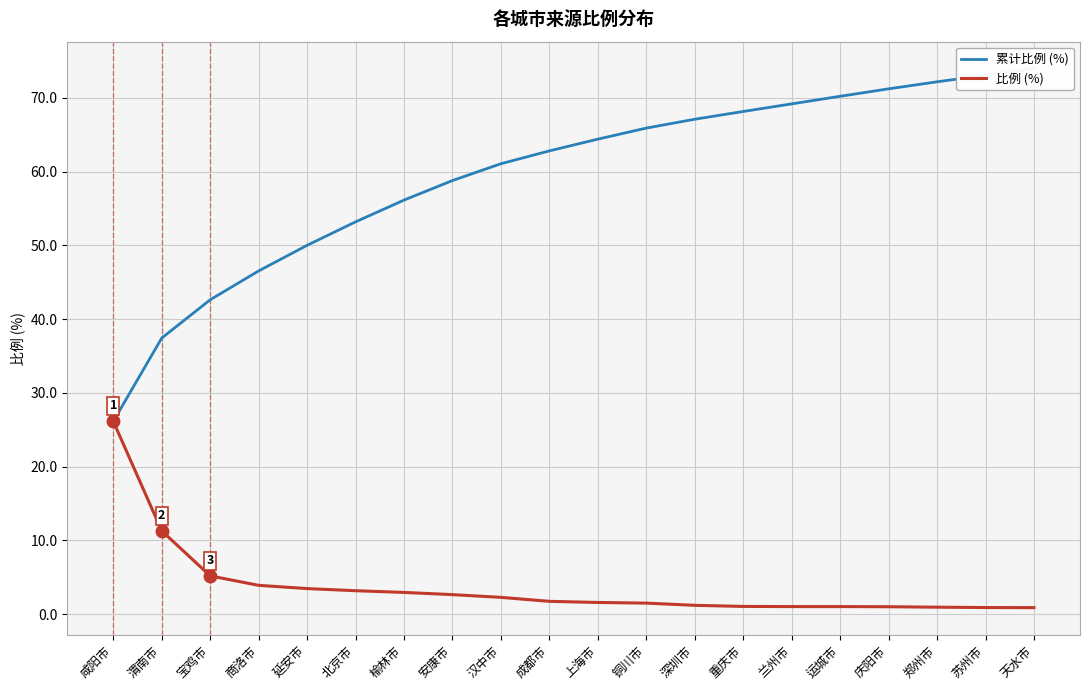

Reading right to left, list all the values displayed in this chart.

累计比例 (%): 天水市=74.0	苏州市=73.1	郑州市=72.2	庆阳市=71.2	运城市=70.2	兰州市=69.2	重庆市=68.1	深圳市=67.1	铜川市=65.9	上海市=64.4	成都市=62.8	汉中市=61.1	安康市=58.8	榆林市=56.1	北京市=53.2	延安市=50.0	商洛市=46.5	宝鸡市=42.6	渭南市=37.4	咸阳市=26.1
比例 (%): 天水市=0.9	苏州市=0.9	郑州市=0.9	庆阳市=1.0	运城市=1.0	兰州市=1.0	重庆市=1.1	深圳市=1.2	铜川市=1.5	上海市=1.6	成都市=1.7	汉中市=2.3	安康市=2.6	榆林市=3.0	北京市=3.2	延安市=3.5	商洛市=3.9	宝鸡市=5.2	渭南市=11.3	咸阳市=26.1